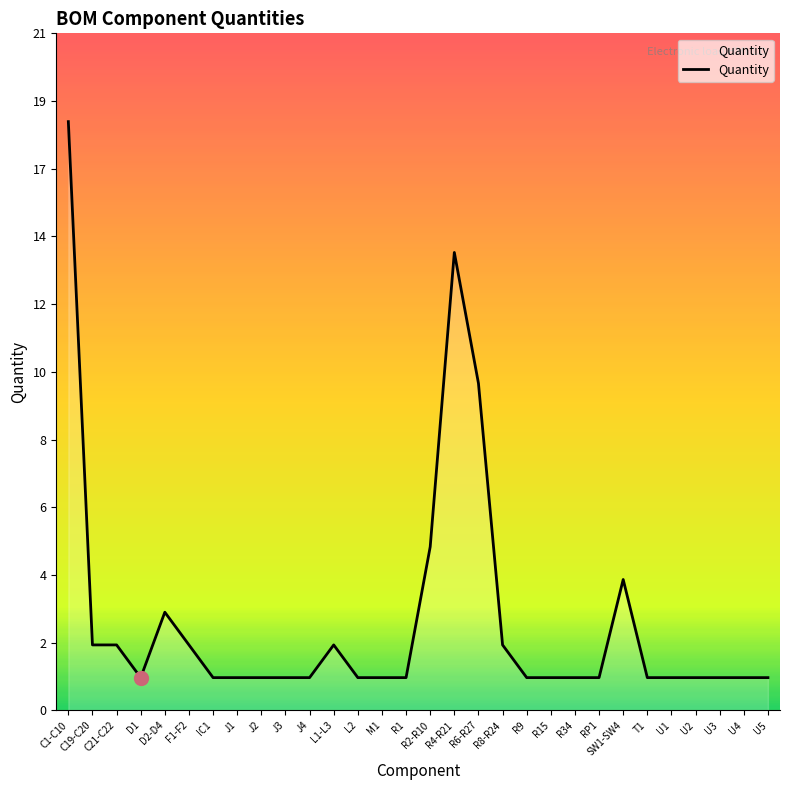

What is the greatest value displayed?

18